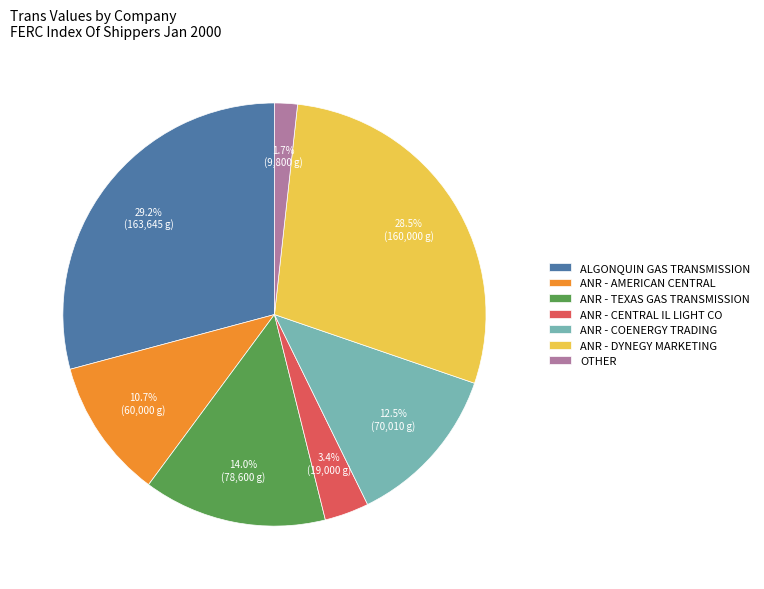

Is there any slice that represents more than half of the pie?

No